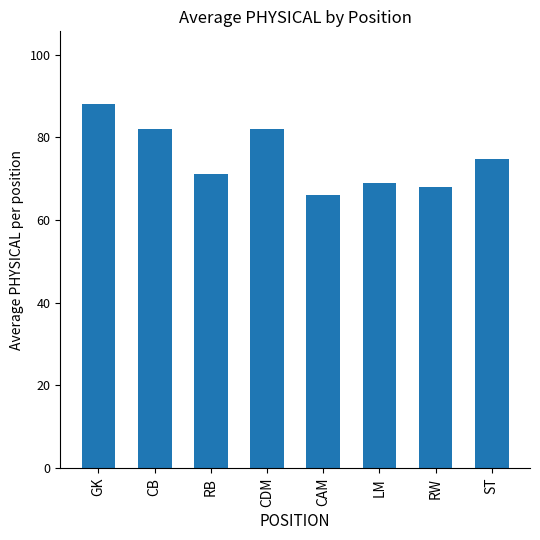

The value at RW is 68.0. True or false?

True